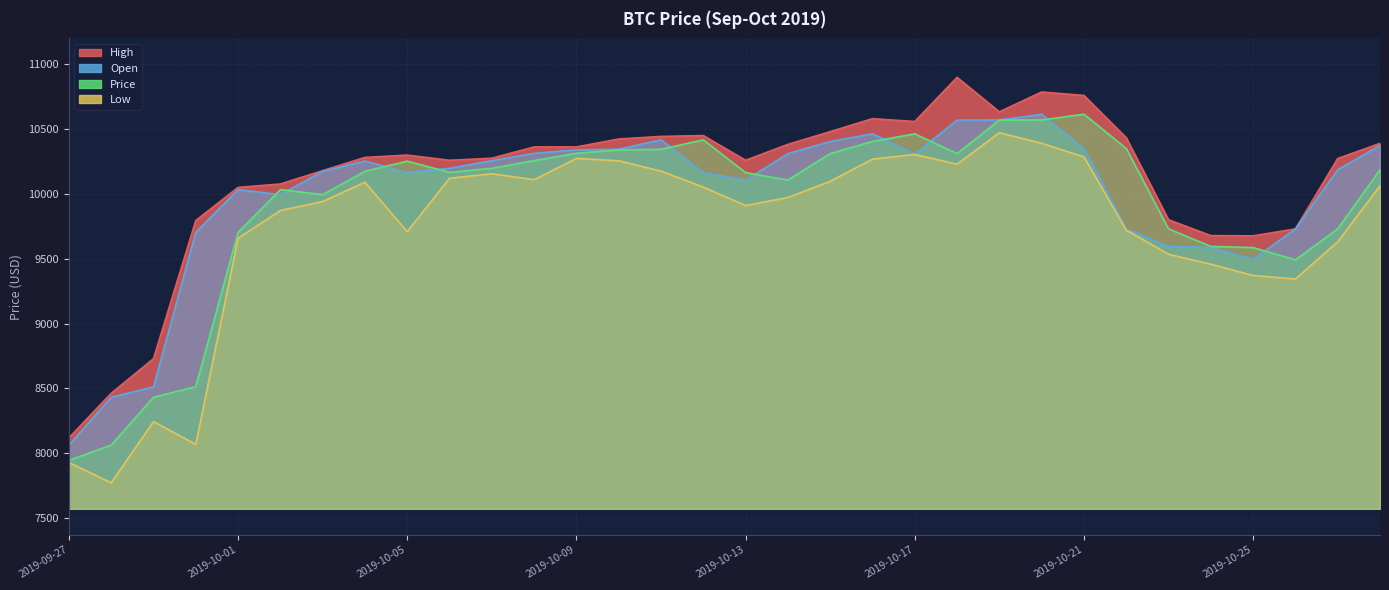

What is the sum of the High values at 2019-10-02 and 2019-10-12?

20522.9